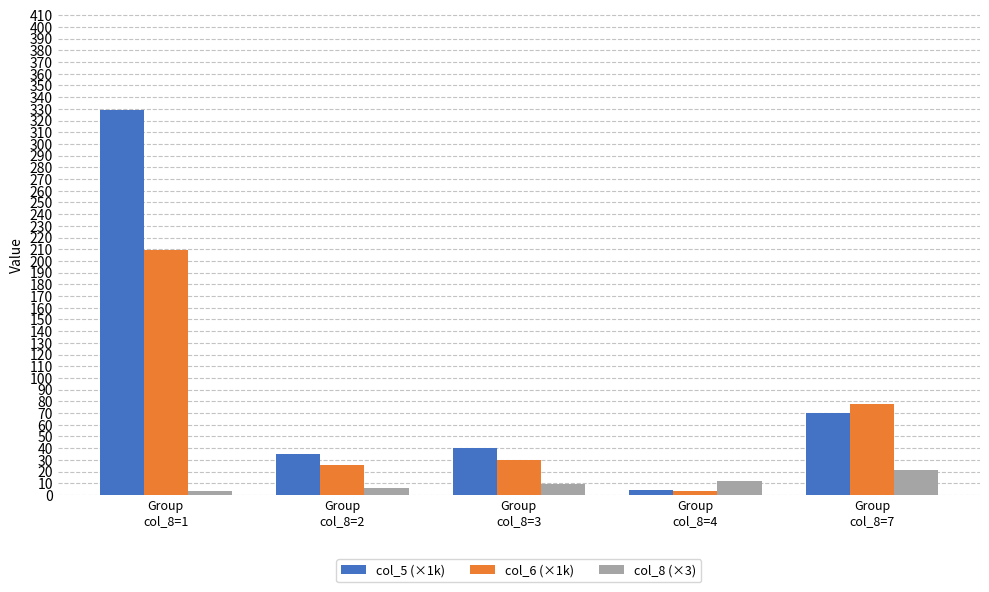

Reading right to left, what are all the values shown in this chart?

col_5 (×1k): Group
col_8=7=70.0	Group
col_8=4=4.0	Group
col_8=3=40.0	Group
col_8=2=35.0	Group
col_8=1=329.0
col_6 (×1k): Group
col_8=7=77.7	Group
col_8=4=3.1	Group
col_8=3=30.0	Group
col_8=2=25.9	Group
col_8=1=209.4
col_8 (×3): Group
col_8=7=21.0	Group
col_8=4=12.0	Group
col_8=3=9.0	Group
col_8=2=6.0	Group
col_8=1=3.0